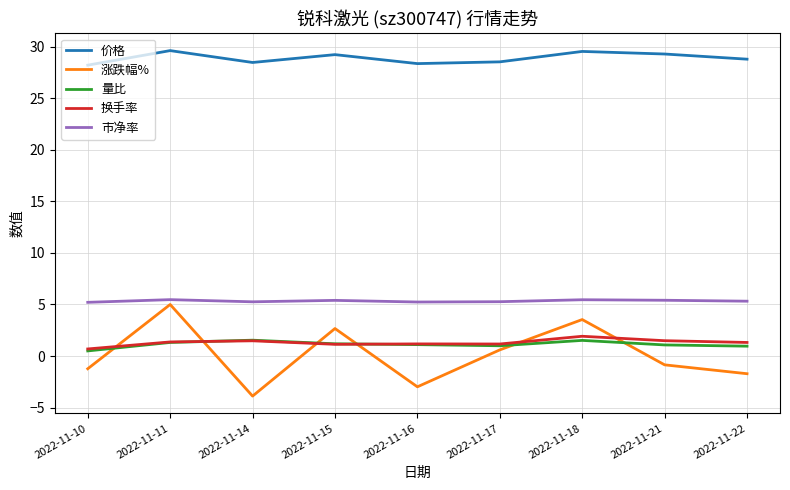

Read the 量比 value at 2022-11-11.

1.3